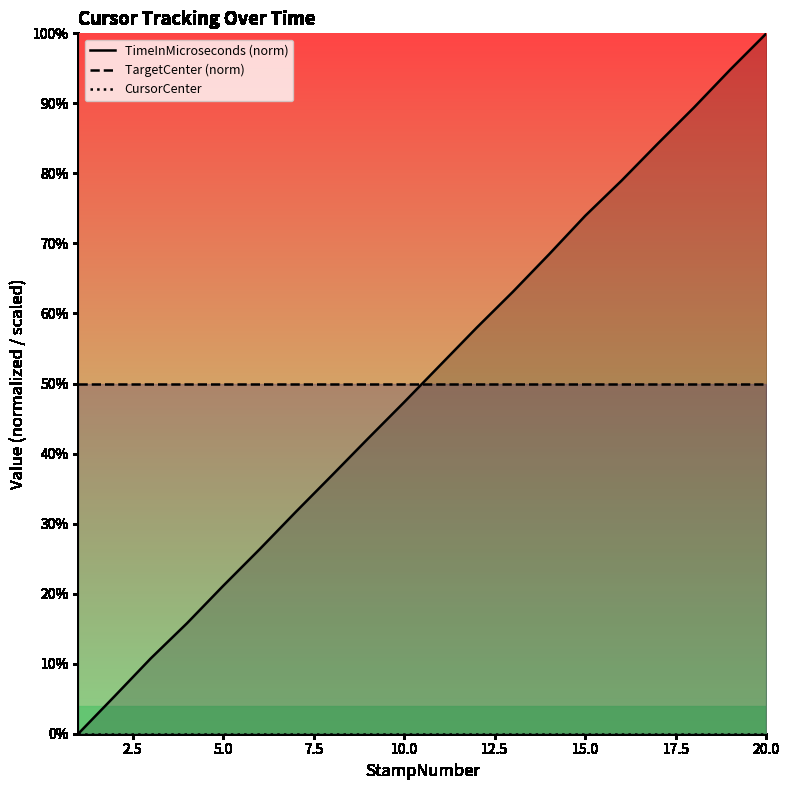

True or false: TargetCenter (norm) has a value of 17.1 at 5.0.

False